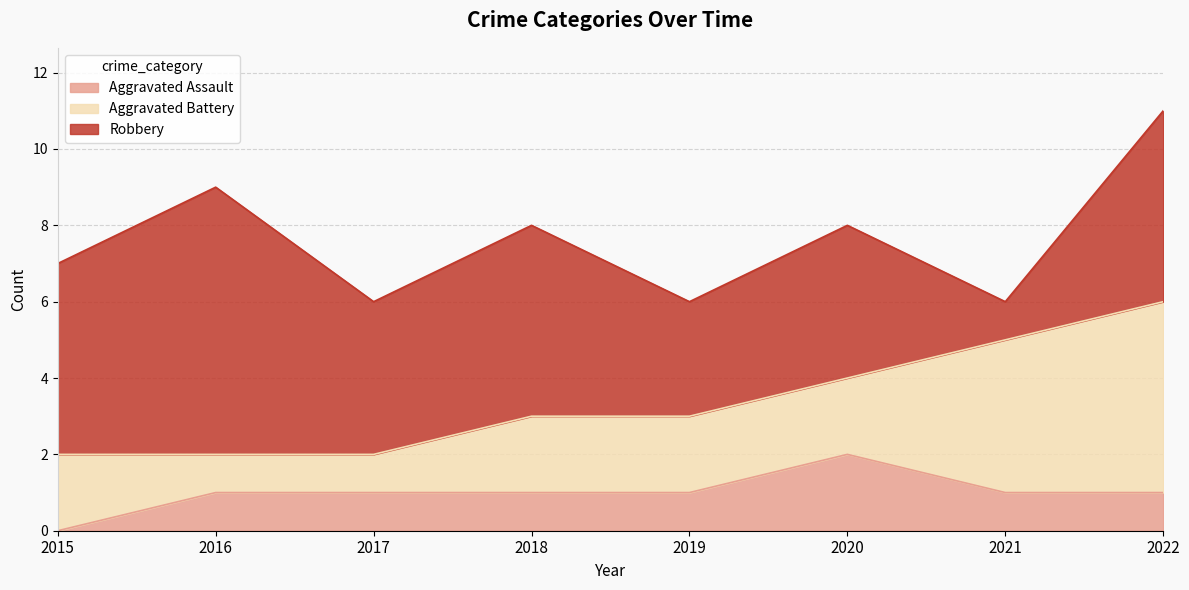

Reading left to right, list all the values displayed in this chart.

Aggravated Assault: 2015=0	2016=1	2017=1	2018=1	2019=1	2020=2	2021=1	2022=1
Aggravated Battery: 2015=2	2016=1	2017=1	2018=2	2019=2	2020=2	2021=4	2022=5
Robbery: 2015=5	2016=7	2017=4	2018=5	2019=3	2020=4	2021=1	2022=5